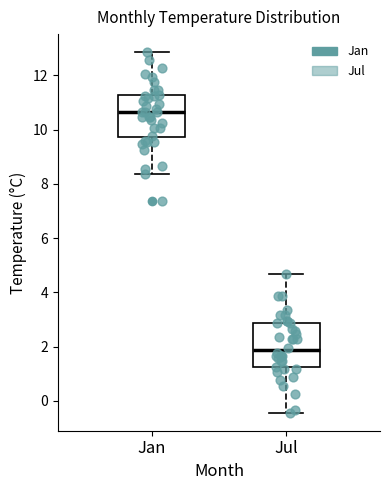

Reading left to right, transcribe this box plot: for each box, give where its median line is, the range the box spans, and where its two whiskers end, as read against the y-axis. The values are not printed on the chart, so give them approximately, as read against the axis.

Jan: median 10.6, box 9.8 to 11.2, whiskers 8.4 to 12.8
Jul: median 1.8, box 1.2 to 2.8, whiskers -0.4 to 4.6